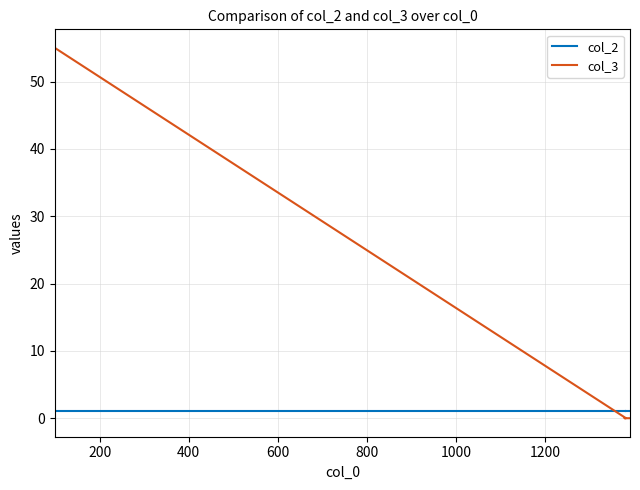

Which series has the largest total across all categories?

col_3